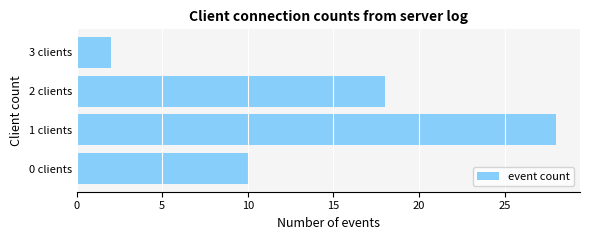

Reading bottom to top, what are all the values shown in this chart?

10	28	18	2